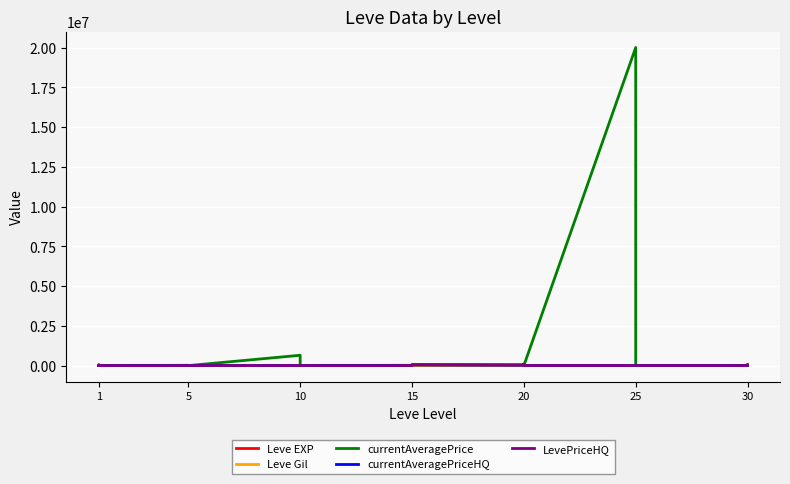

Reading left to right, transcribe all the data shown in this chart.

Leve EXP: 1	2	1	1	2	1	6	6	8	6	6	5	3	9	9	13	6	6	24	21	24	21	20	24	28	16	28	28	12	28	47	36	24	41	36	24	67	99	34	36
Leve Gil: 690	220	690	160	740	690	30	30	460	840	840	730	780	990	990	90	880	880	790	850	790	850	790	790	10	800	10	10	960	10	200	390	980	630	390	980	730	220	430	240
currentAveragePrice: 3307	50000	3500	0	0	0	20000	228	17000	0	0	0	650000	49990	0	1785	0	0	20000	0	0	3475	30009	49995	38500	0	0	70000	0	0	20000000	0	0	0	0	0	0	60000	0	24000
currentAveragePriceHQ: 0	0	4999	0	0	0	0	0	17000	0	0	0	0	0	0	1005	0	0	0	0	0	0	0	49995	35000	0	0	90000	0	0	0	0	0	0	0	0	0	0	0	24000
LevePriceHQ: 0	0	4999	0	0	0	0	0	17000	0	0	0	0	0	0	1005	0	0	0	0	0	0	0	49995	35000	0	0	90000	0	0	0	0	0	0	0	0	0	0	0	24000